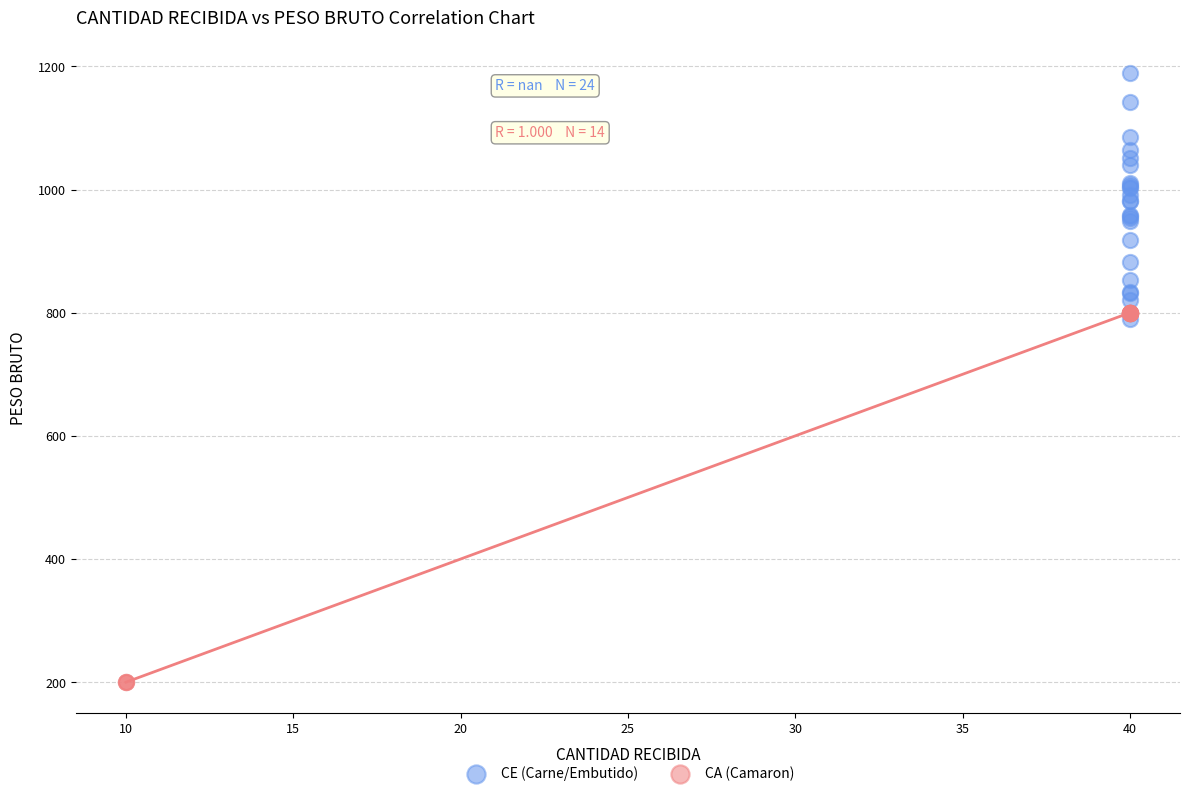

Which series reaches the maximum Y coordinate?

CE (Carne/Embutido)